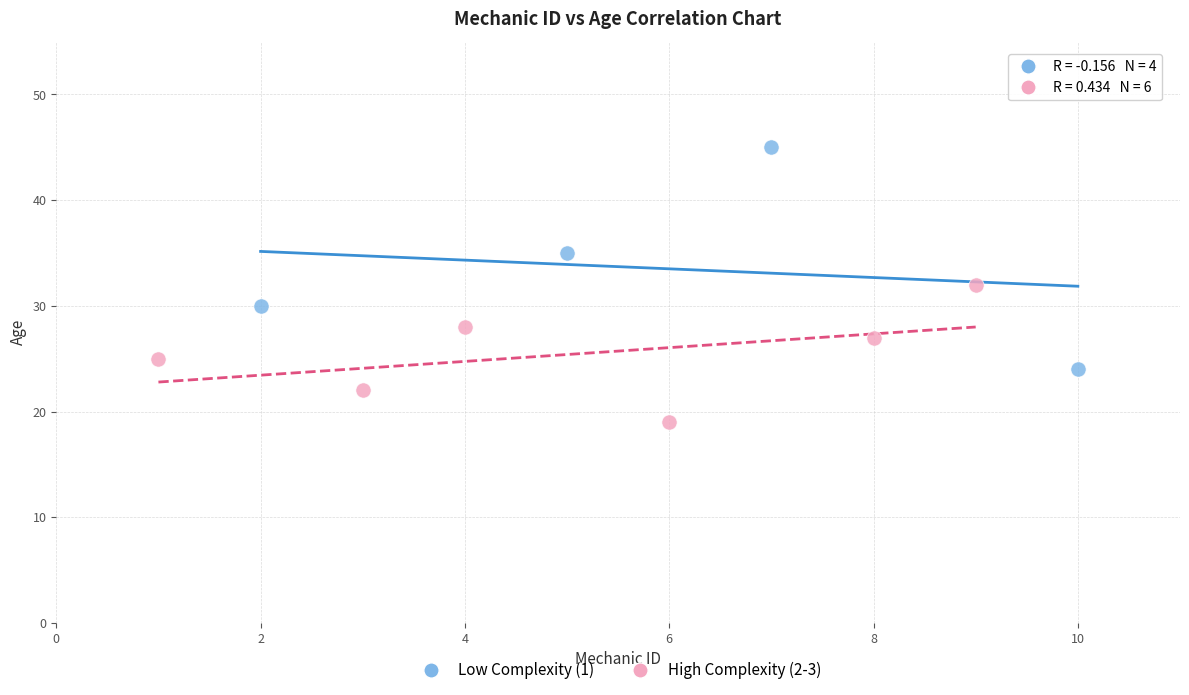

Which series has the widest spread of Y values?

Low Complexity (1)